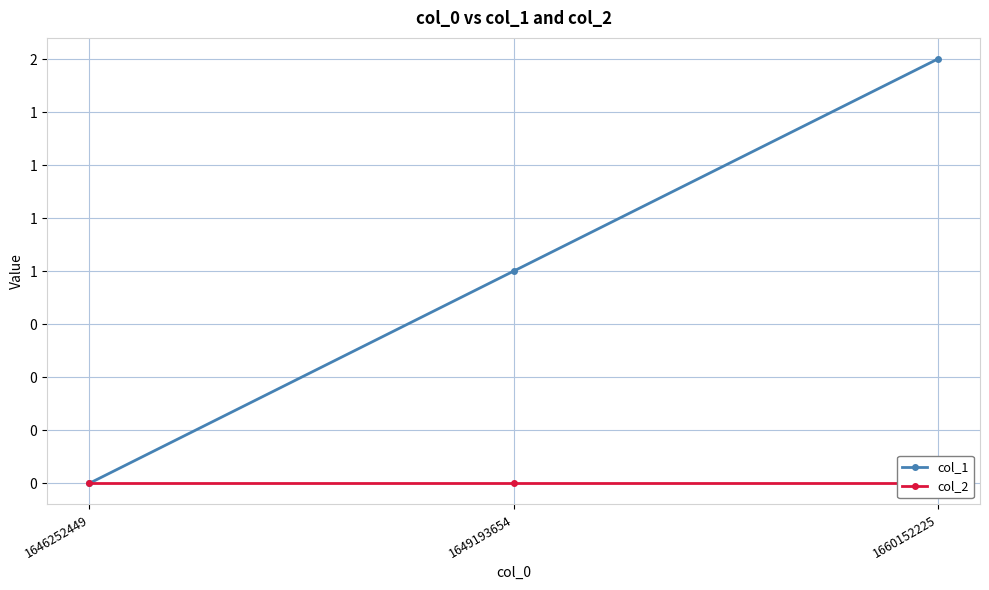

At how many categories does at least one series exceed 0?

2